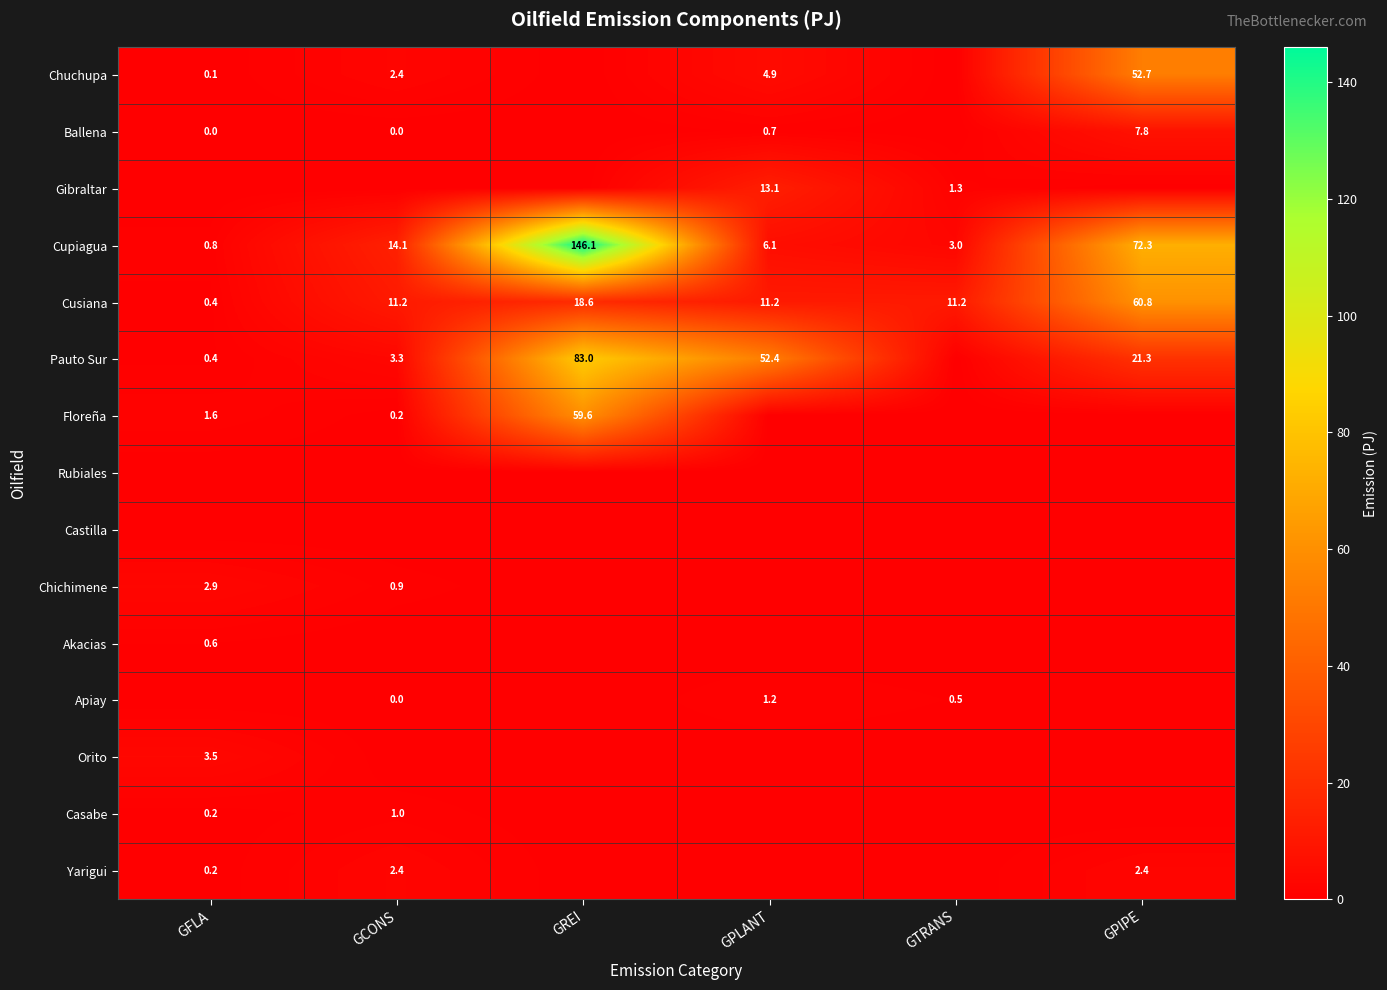

What is the spread (max minus min) of values at GTRANS?

11.2